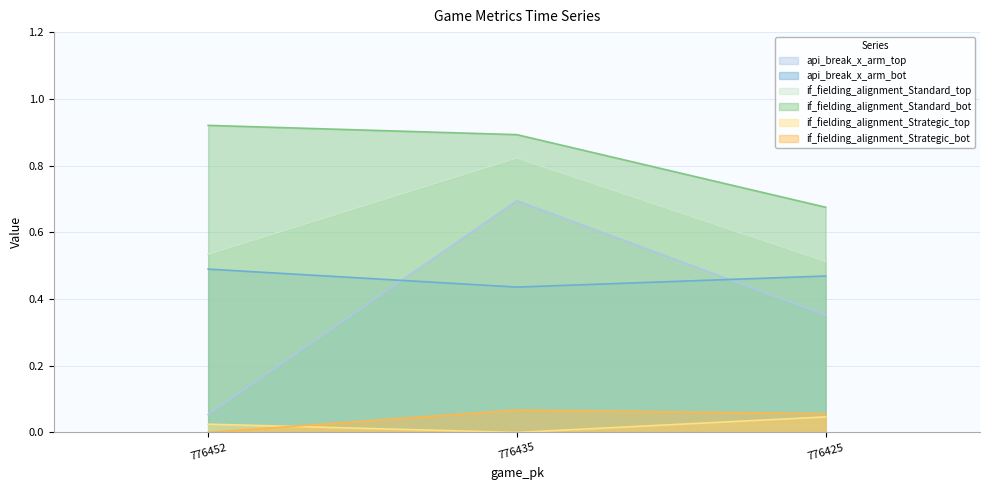

At which label does api_break_x_arm_top reach its peak?

776435